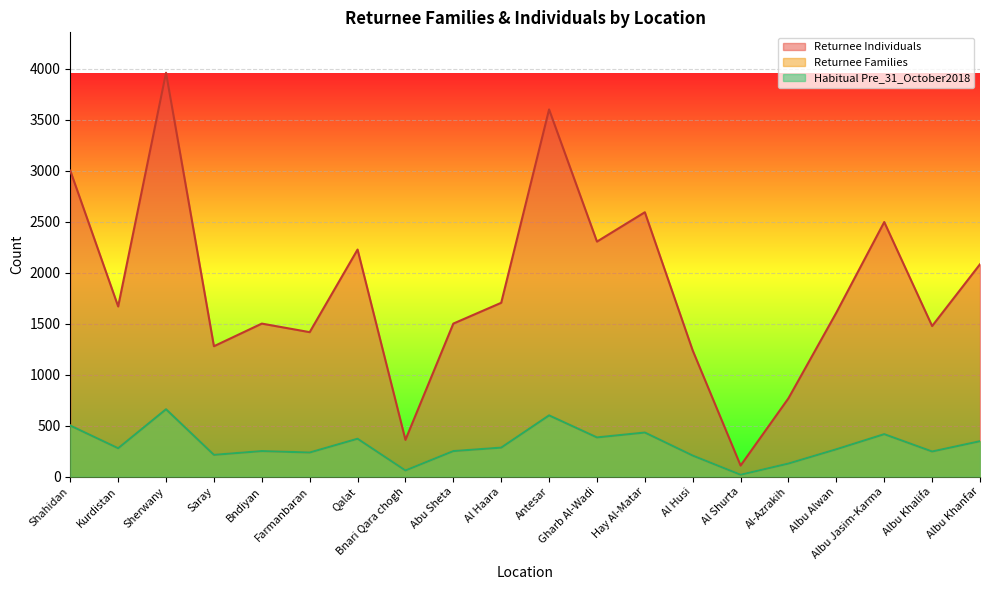

What are all the series names shown in the legend?

Returnee Families, Returnee Individuals, Habitual Pre_31_October2018